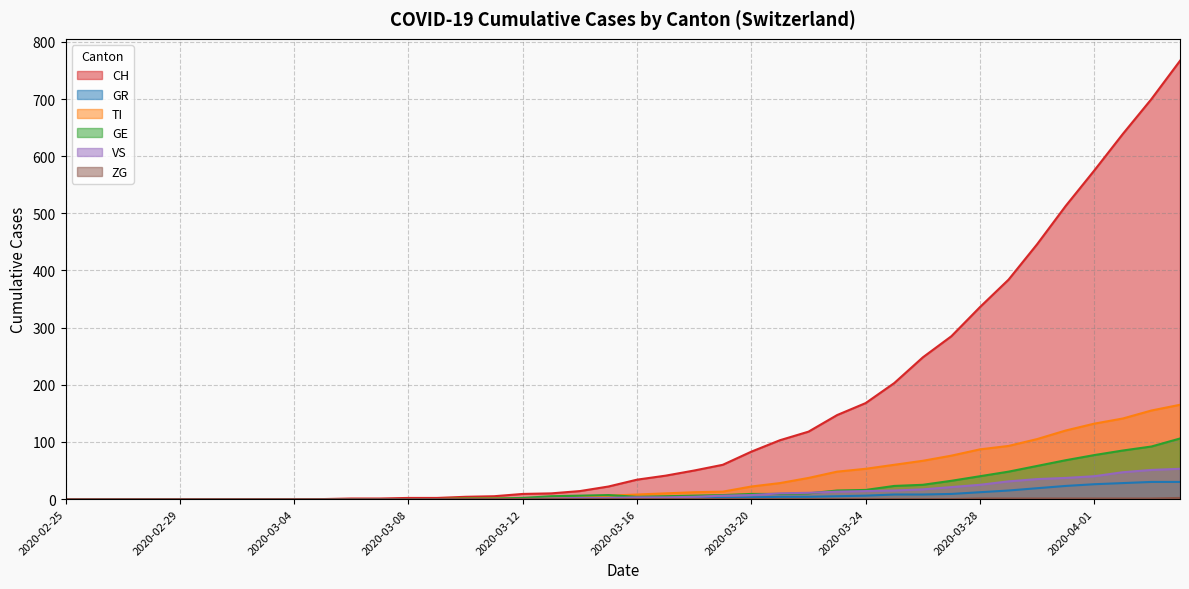

True or false: ZG and GR intersect in this chart.

False